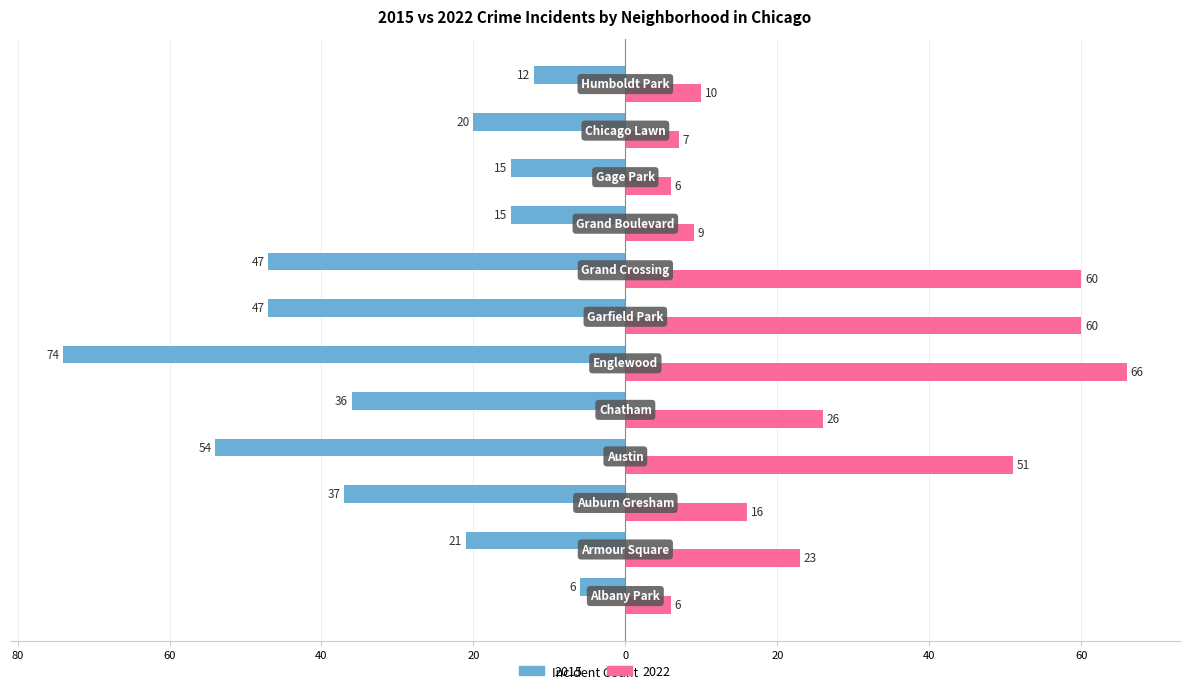

What are all the series names shown in the legend?

2015, 2022